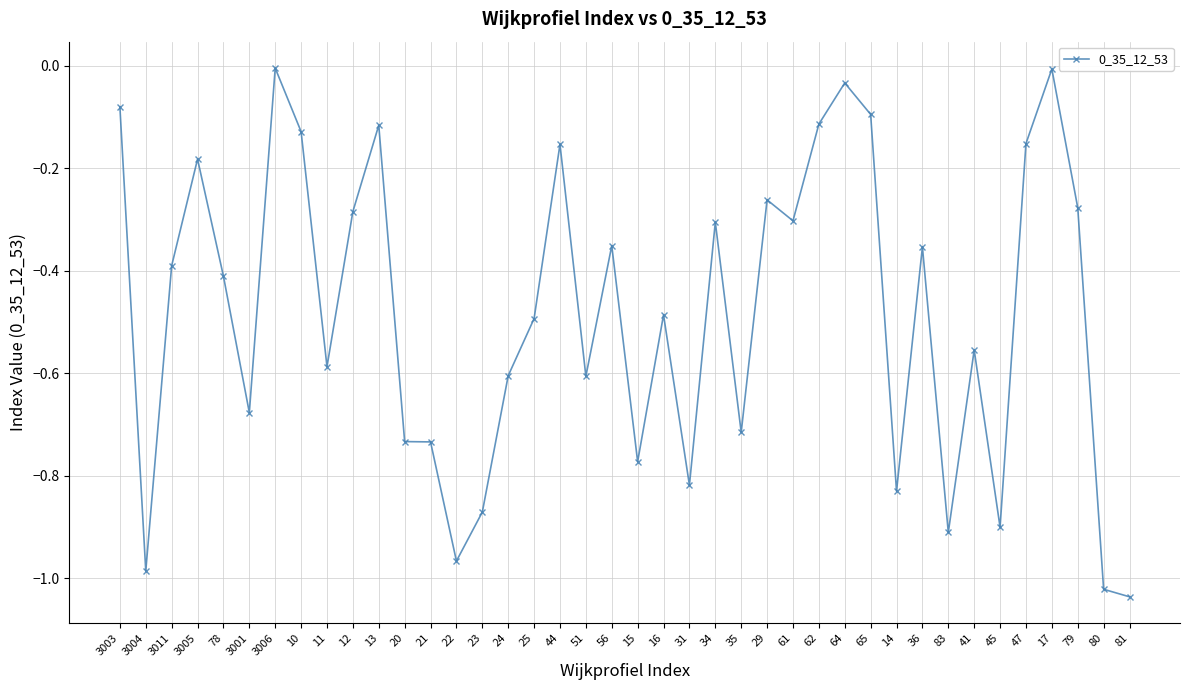

What position from the left is 20?

12